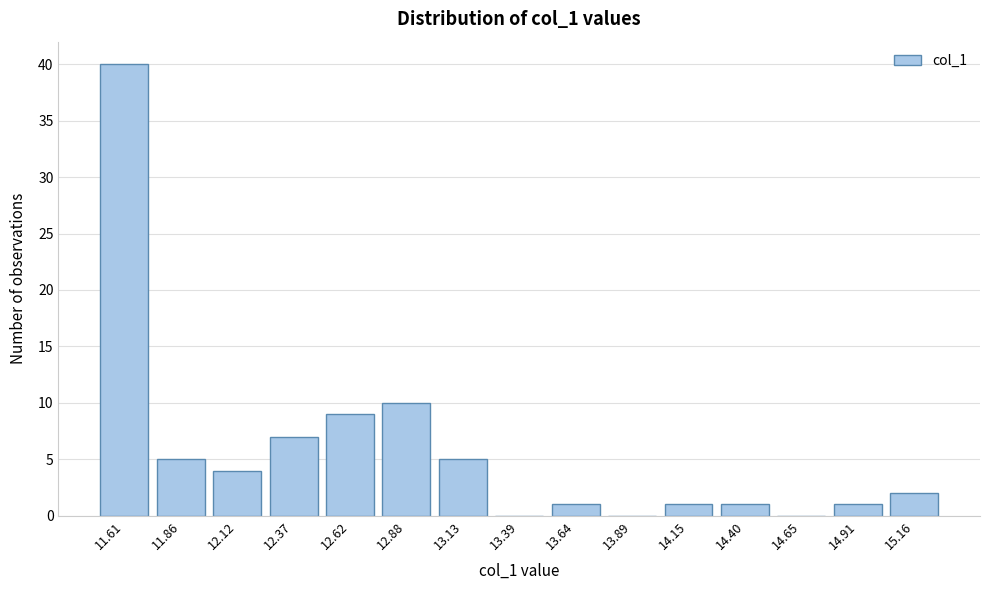

Reading left to right, what are all the values shown in this chart?

11.61=40	11.86=5	12.12=4	12.37=7	12.62=9	12.88=10	13.13=5	13.39=0	13.64=1	13.89=0	14.15=1	14.40=1	14.65=0	14.91=1	15.16=2